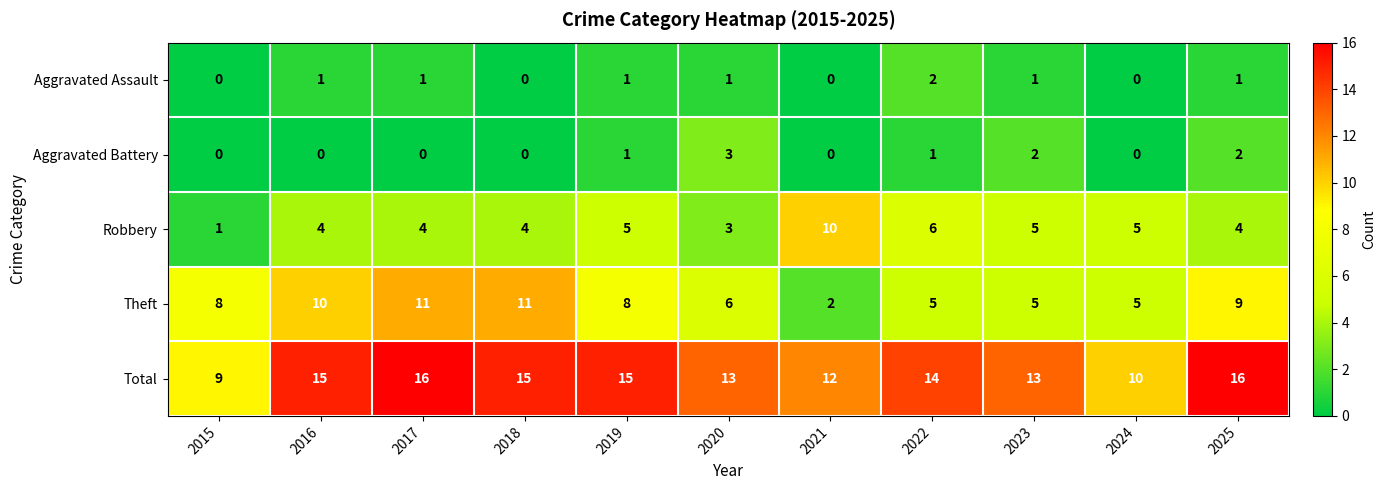

Rank the series by their maximum value, from highest to lowest.

Total, Theft, Robbery, Aggravated Battery, Aggravated Assault